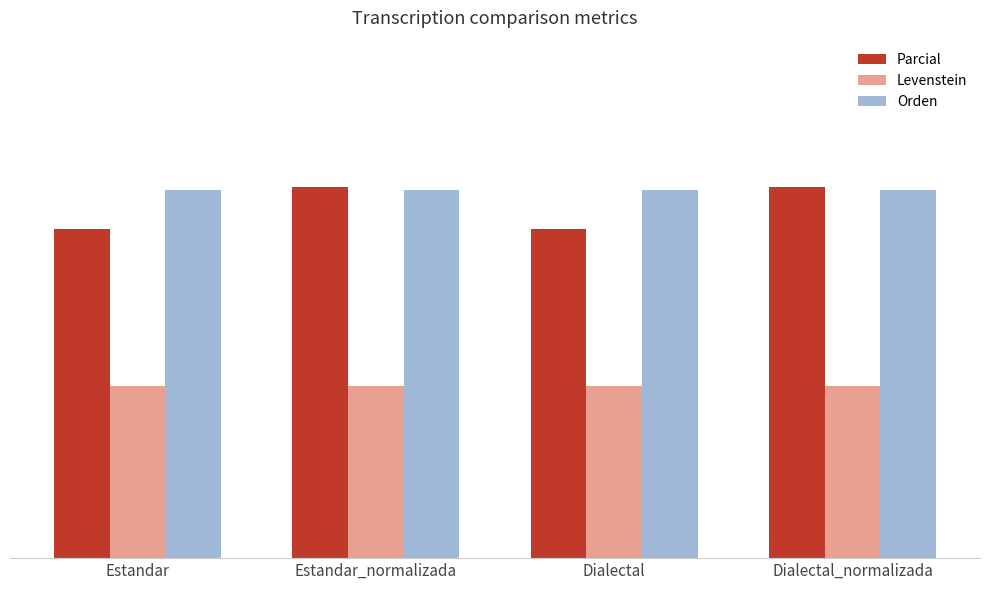

What is the difference between the highest and lowest values at Dialectal?

18.9